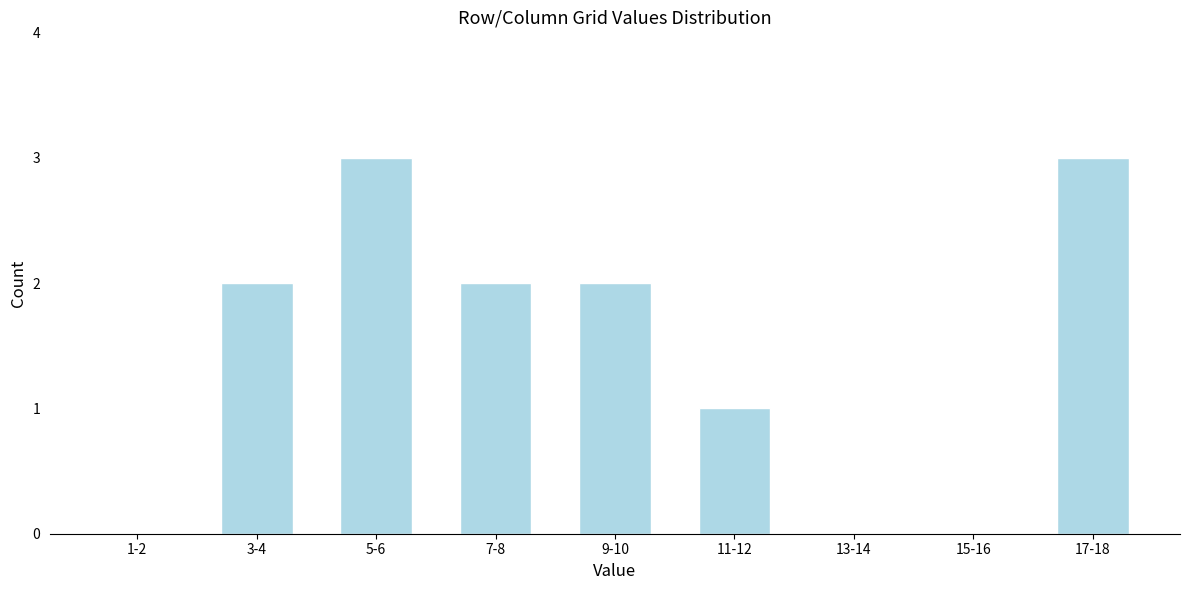

Reading left to right, what are all the values shown in this chart?

1-2=0	3-4=2	5-6=3	7-8=2	9-10=2	11-12=1	13-14=0	15-16=0	17-18=3